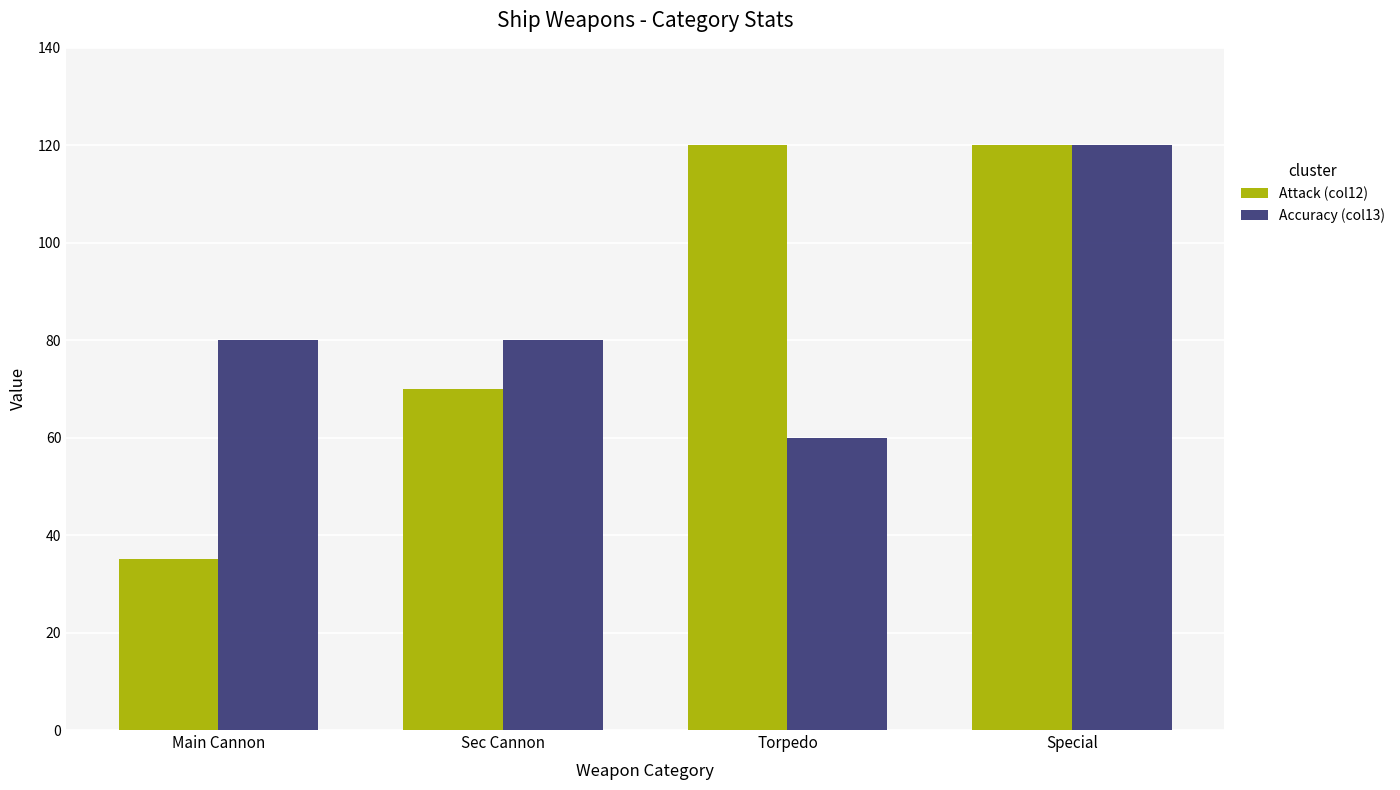

What is the sum of the Attack (col12) values at Main Cannon and Special?

155